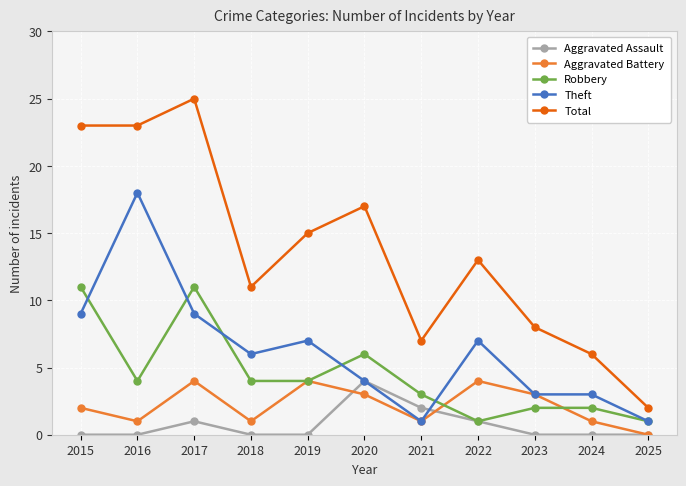

How many distinct data groups are displayed?

5